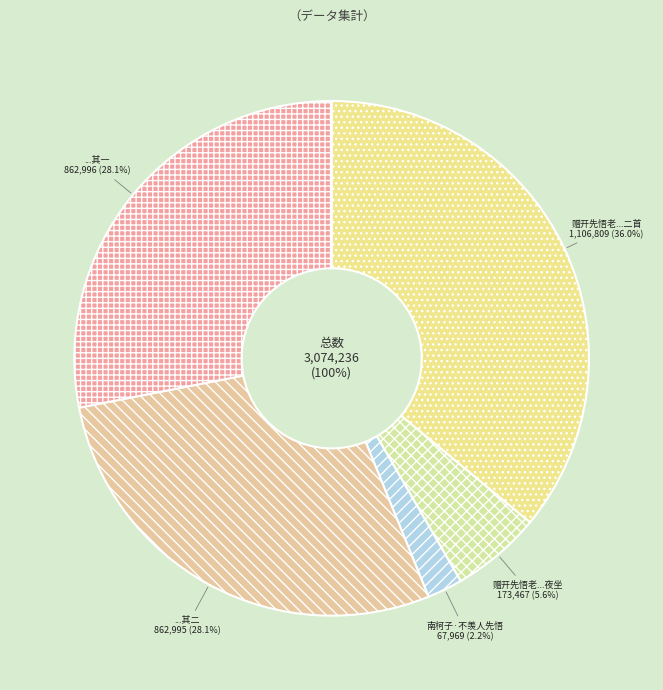

Between 赠开先悟老述情三颂自掀持淡泊不事化缘夜坐 and 南柯子·不羡人先悟, which is larger?

赠开先悟老述情三颂自掀持淡泊不事化缘夜坐